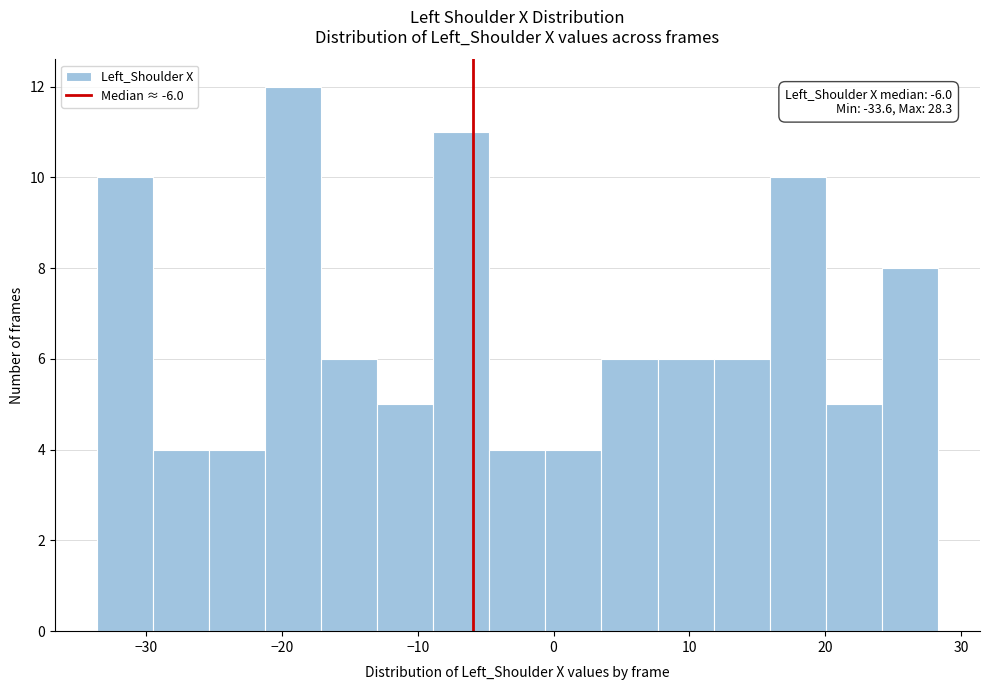

Which range on the x-axis has the tallest bar?

-21 to -17